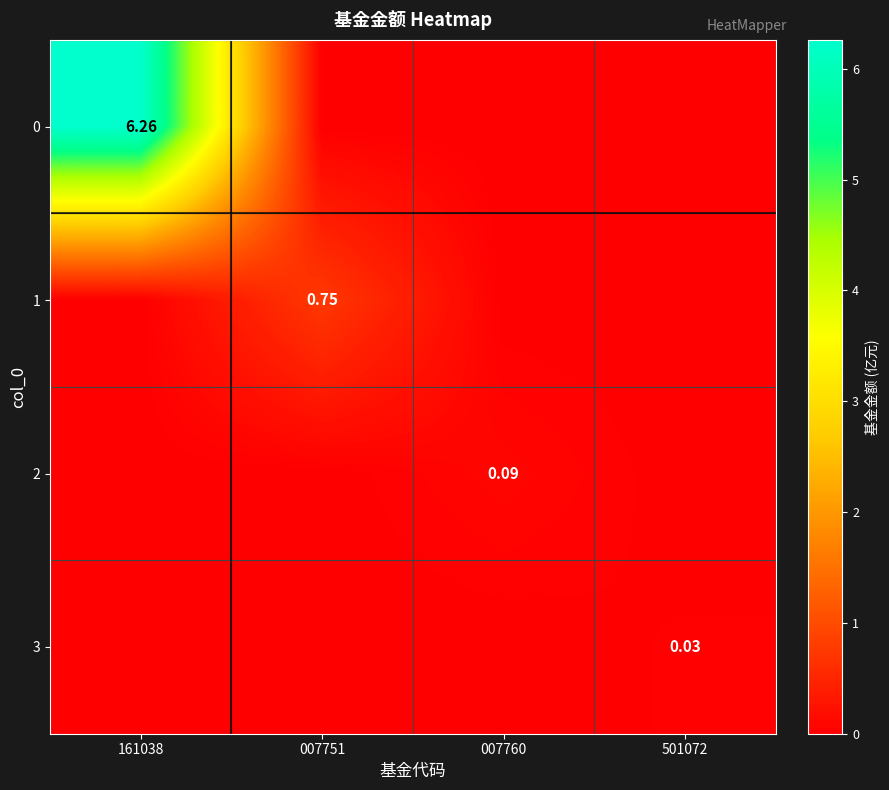

What is the total value across all series at 007751?

0.8